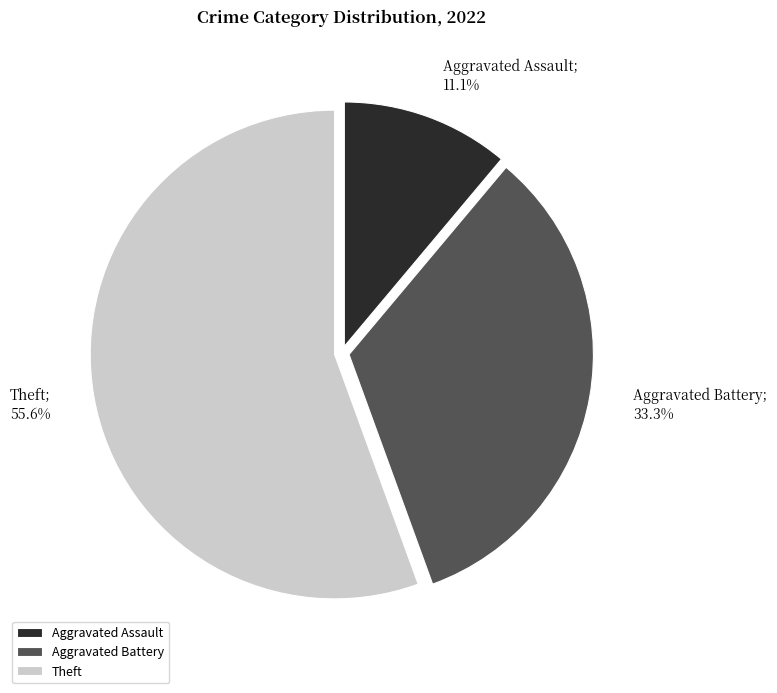

Rank the categories by value from lowest to highest.

Aggravated Assault, Aggravated Battery, Theft